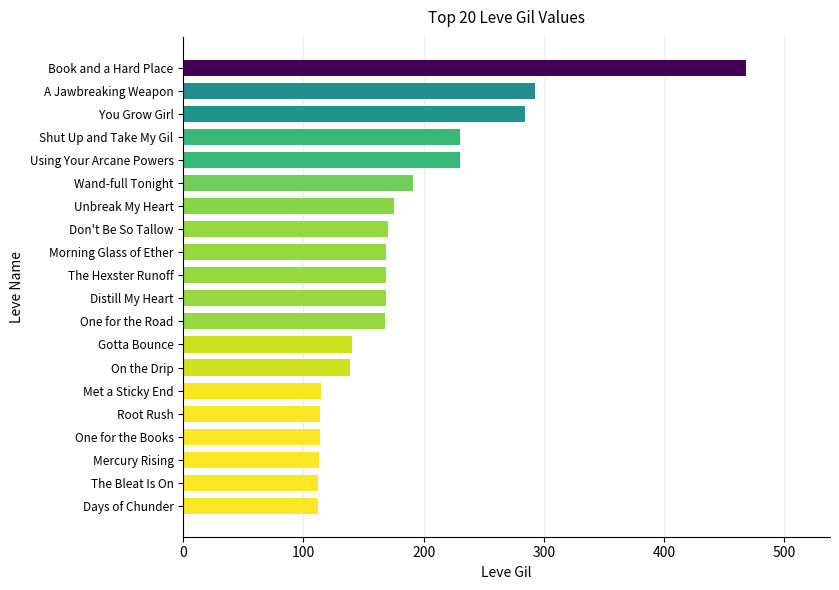

The chart shows a value of 170 at Don't Be So Tallow. True or false?

True